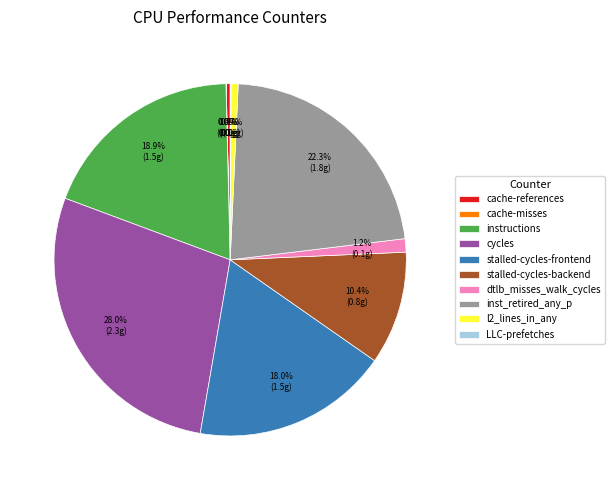

Is it true that l2_lines_in_any is 11% of the pie?

False